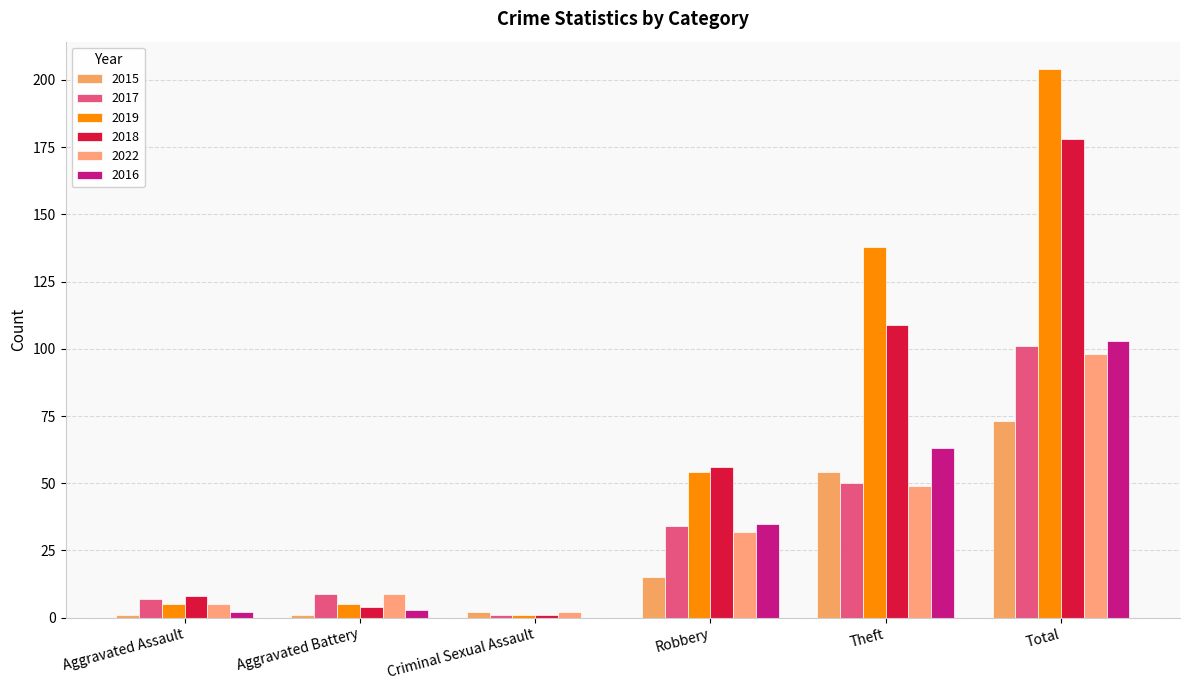

Which series has the largest range (max minus min)?

2019